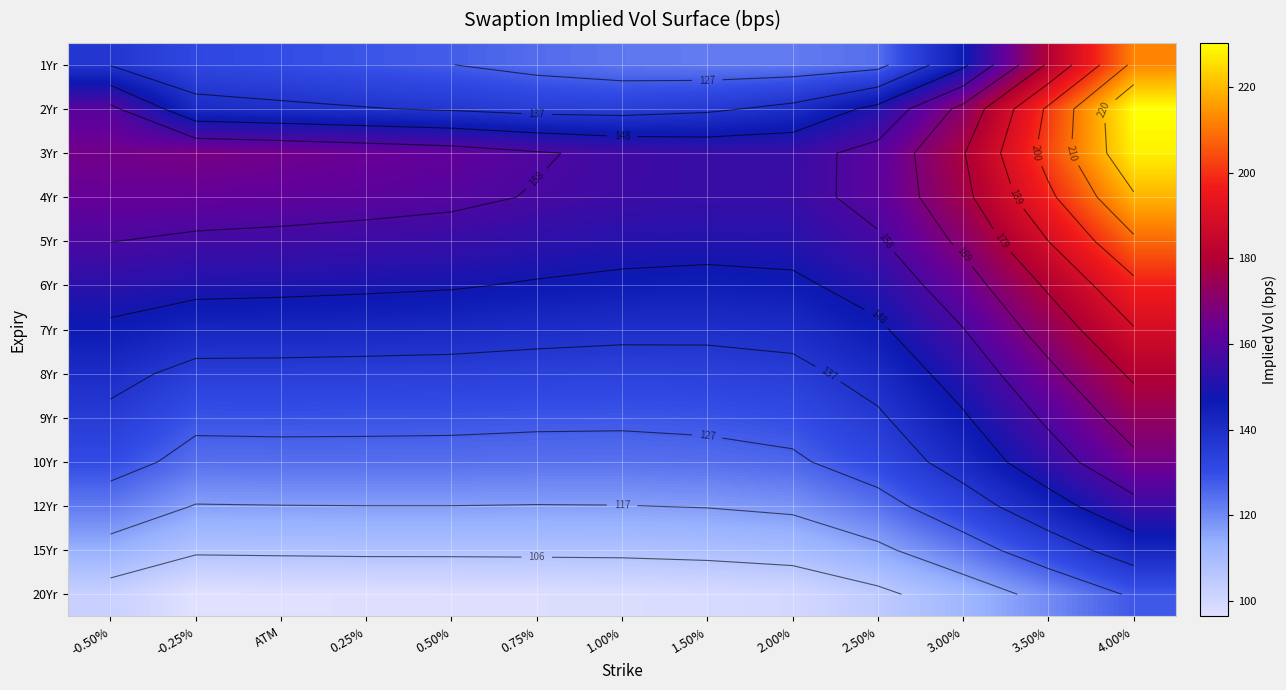

What is the maximum value shown in the chart?

230.3